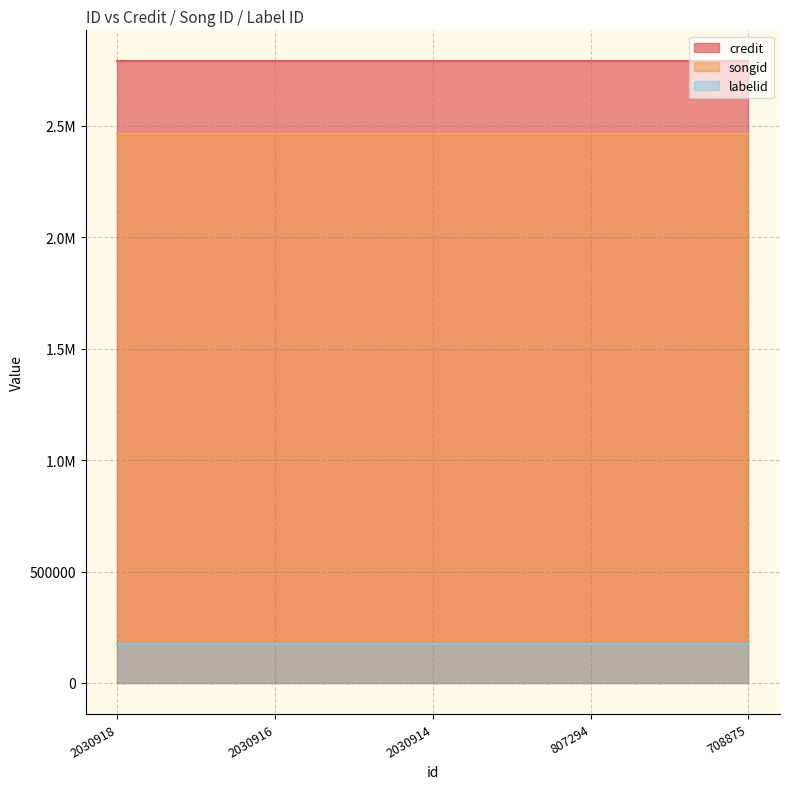

What is the spread (max minus min) of values at 2030916?

2614418